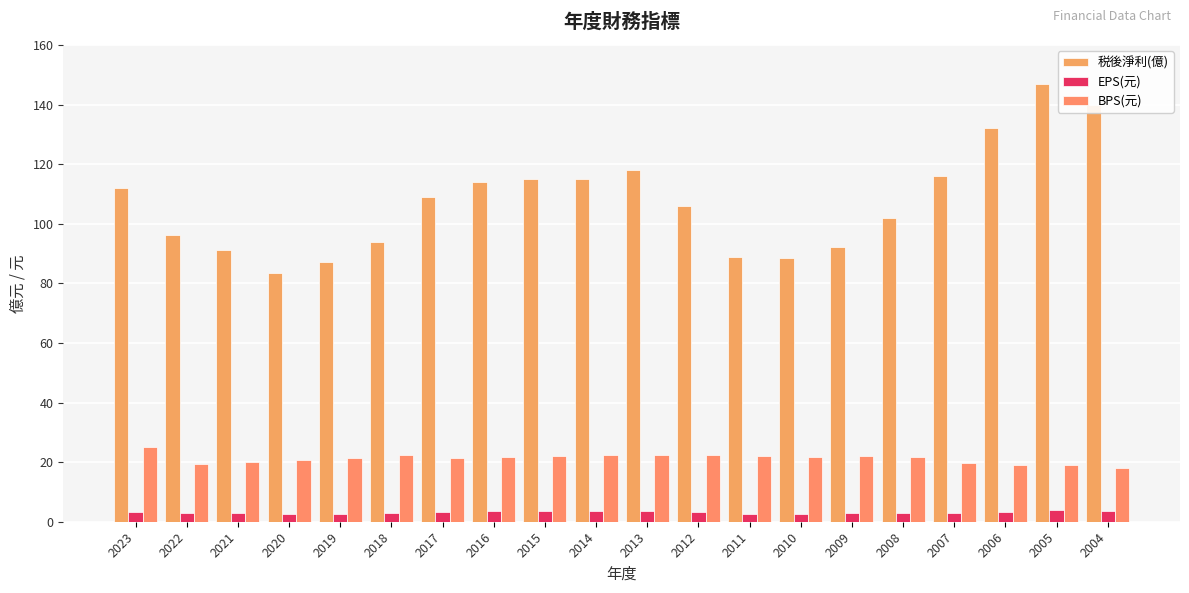

What is the difference between the second highest and second lowest values in the EPS(元) series?

1.1